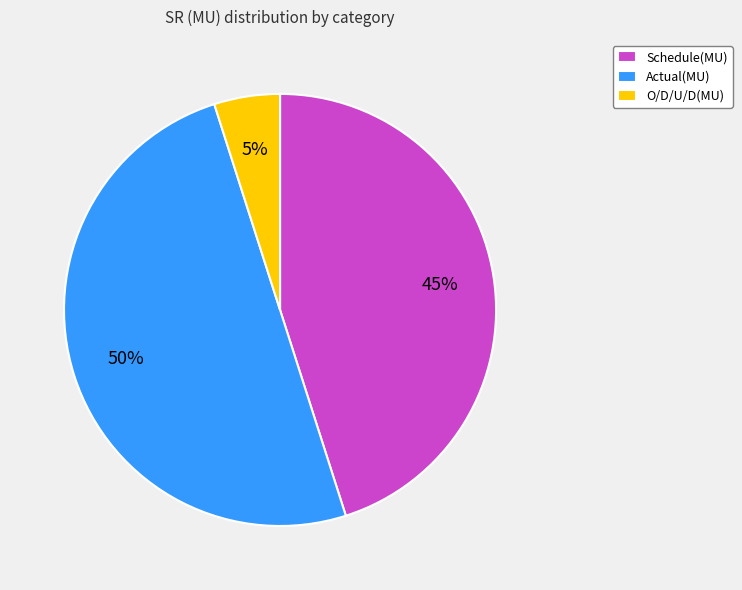

Count the number of slices in the pie.

3